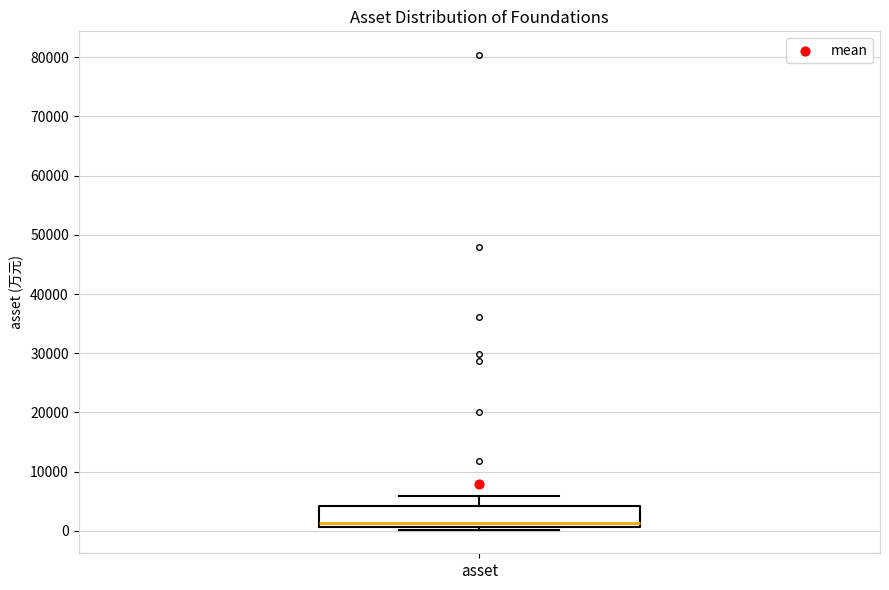

Where is the lower edge of the box for asset on the y-axis? The values are not printed on the chart, so give them approximately, as read against the axis.

1000